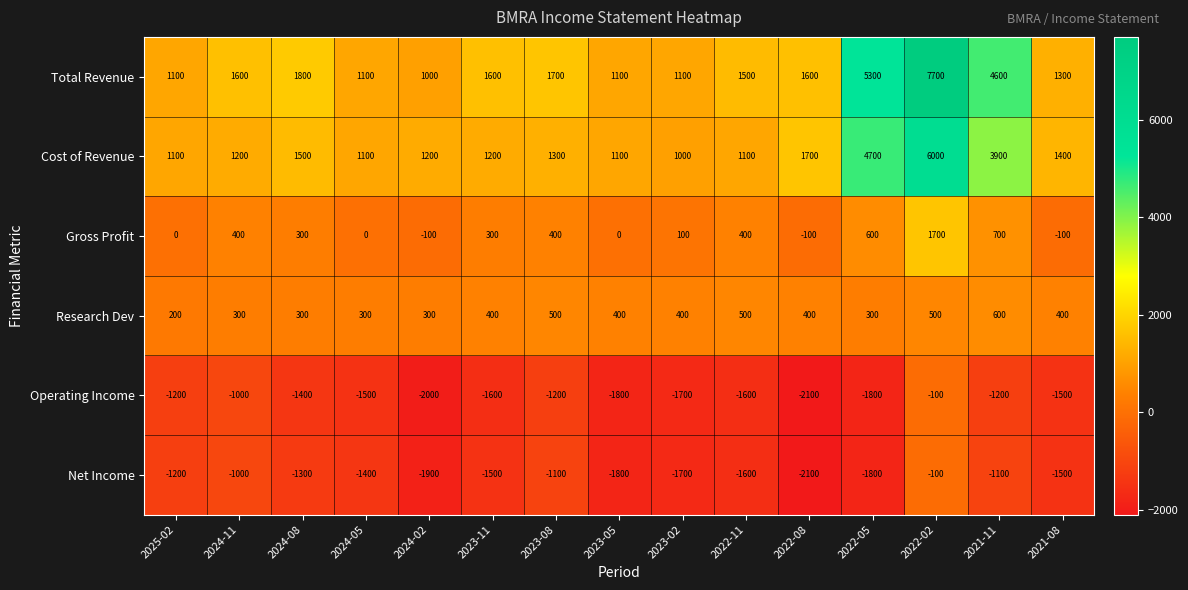

Rank the series at 2023-11 from lowest to highest value.

Operating Income, Net Income, Gross Profit, Research Dev, Cost of Revenue, Total Revenue